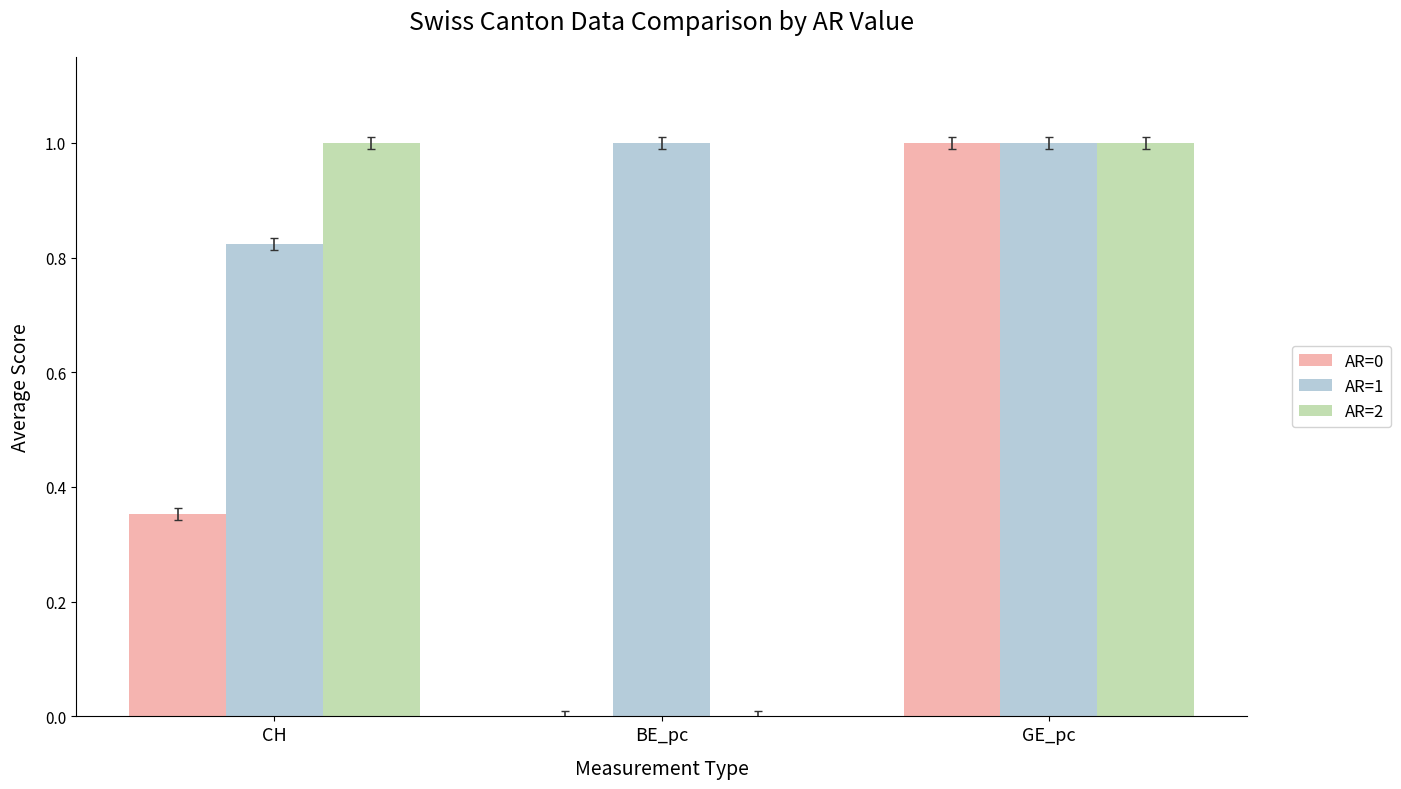

What is the difference between the AR=2 values at BE_pc and CH?

1.0